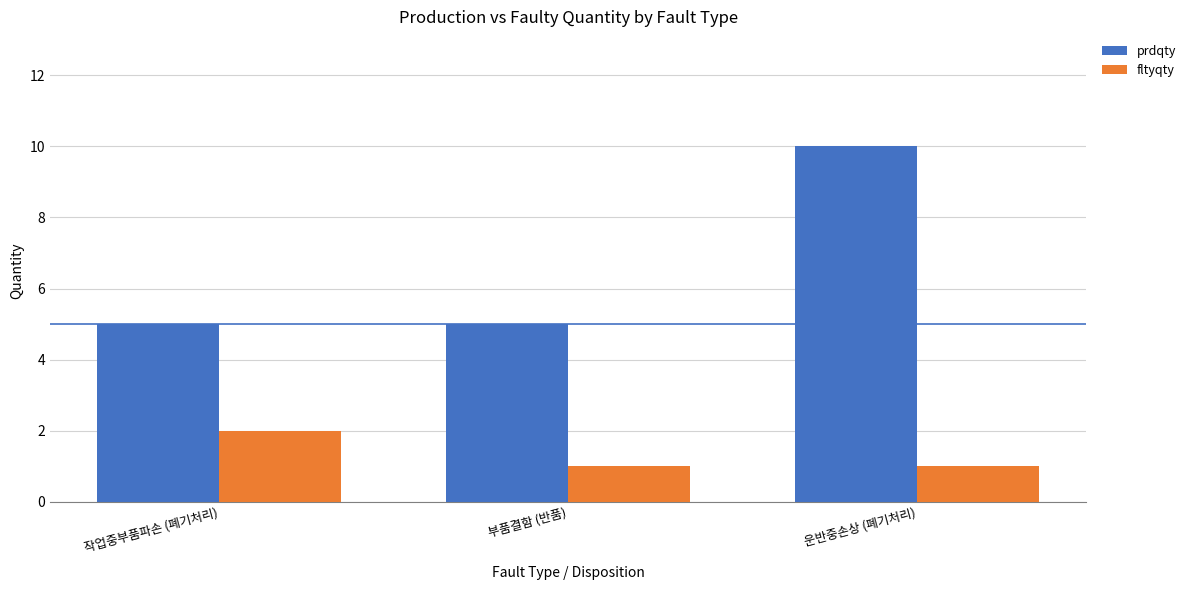

What is the minimum value for fltyqty?

1